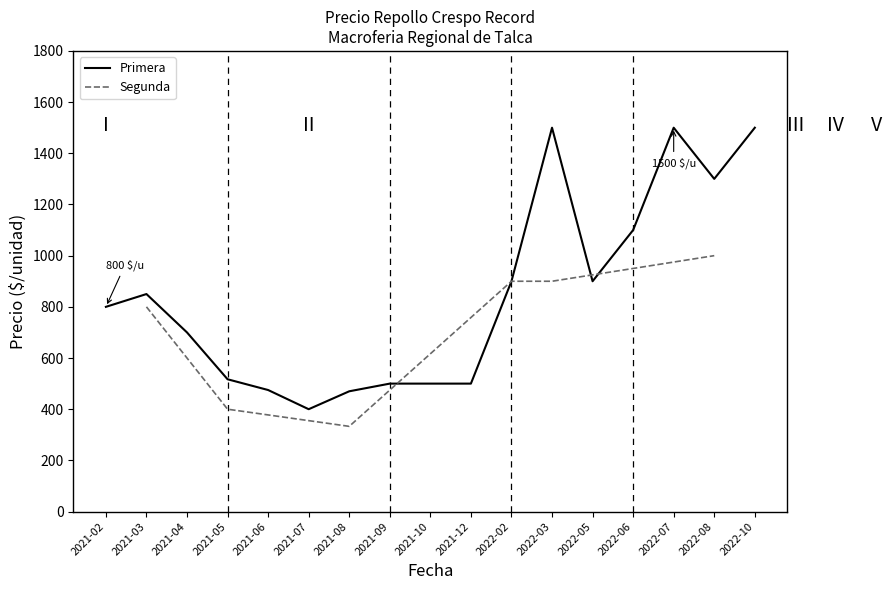

What is the highest value of the Primera series?

1500